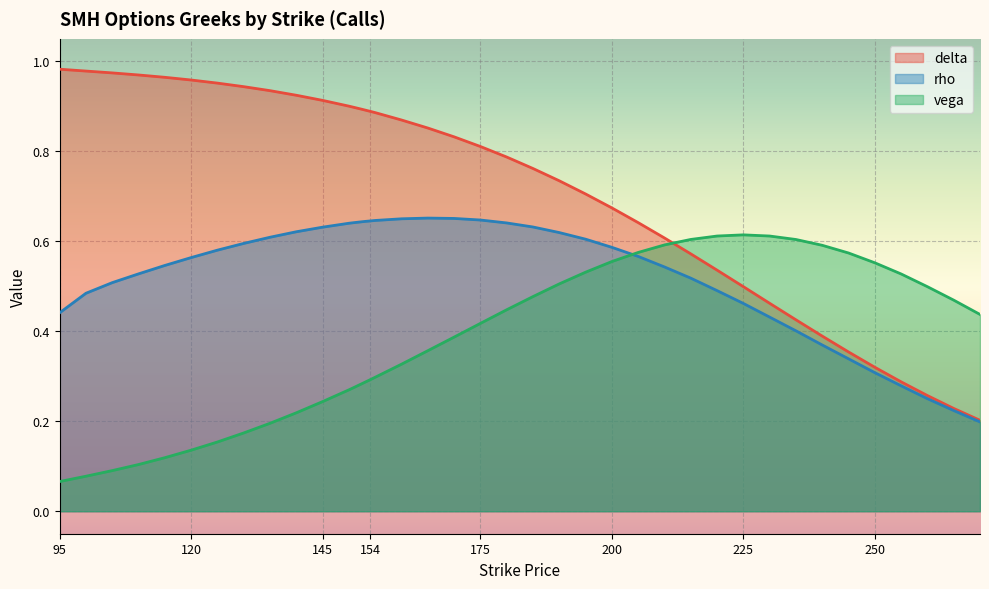

What is the total value across all series at 195?

1.8